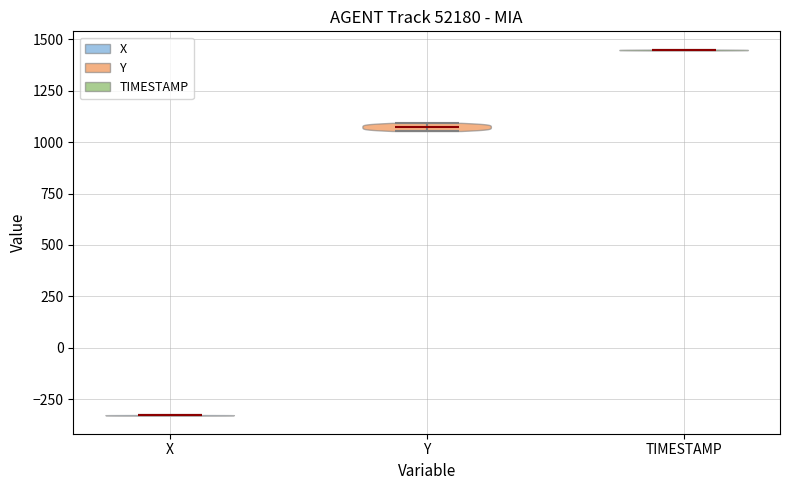

Reading left to right, read every violin against the y-axis: where its median line is, and the lowest and highest points it reaches. The values are not printed on the chart, so give them approximately, as read against the axis.

X: median line -350, lowest point -350, highest point -350
Y: median line 1050, lowest point 1050, highest point 1100
TIMESTAMP: median line 1450, lowest point 1450, highest point 1450